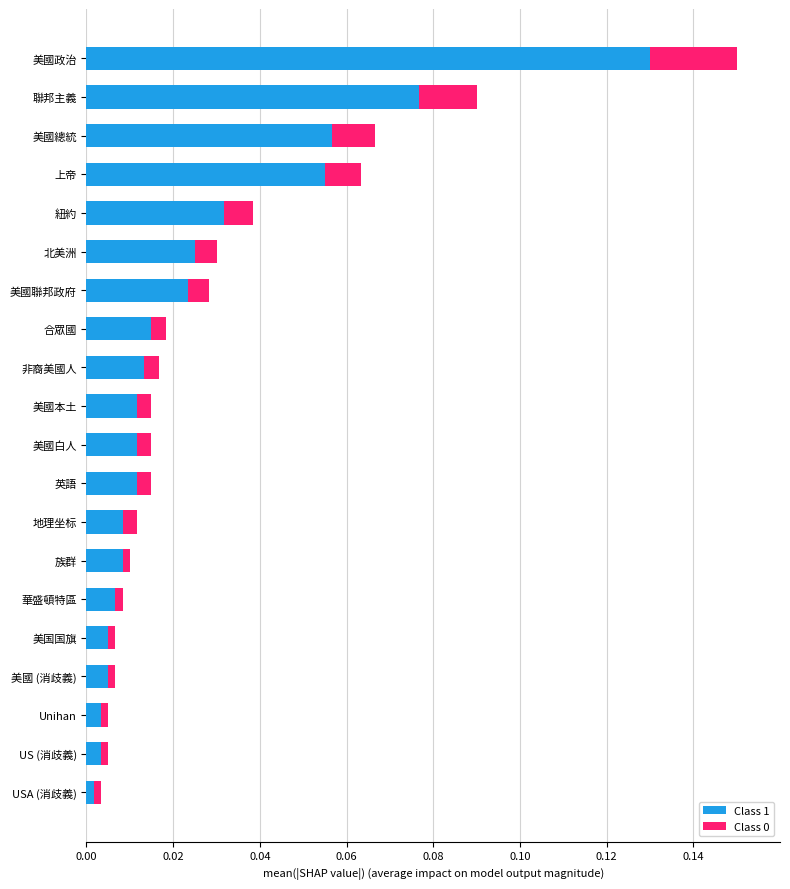

At which category is the sum across all series the highest?

美國政治